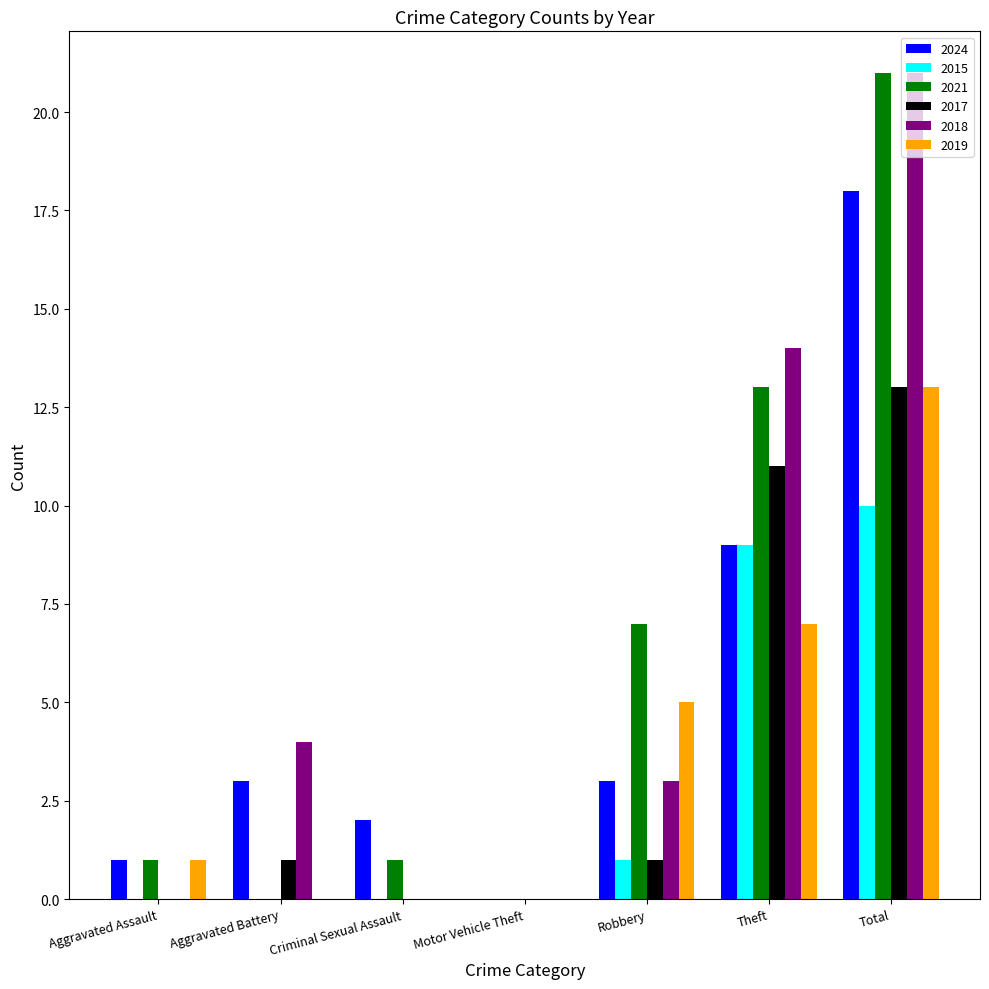

Count the number of data series in this chart.

6